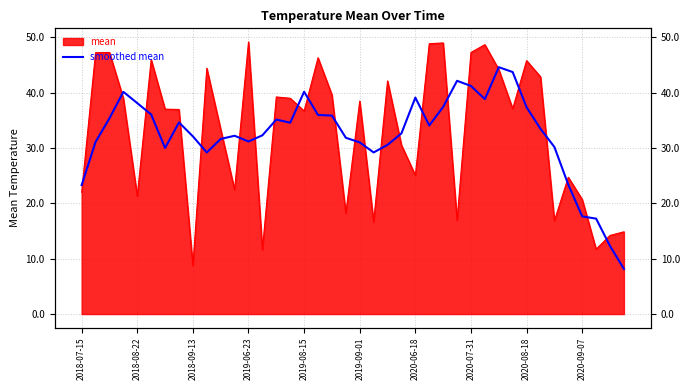

What is the value of the 30th point from the left?

38.9